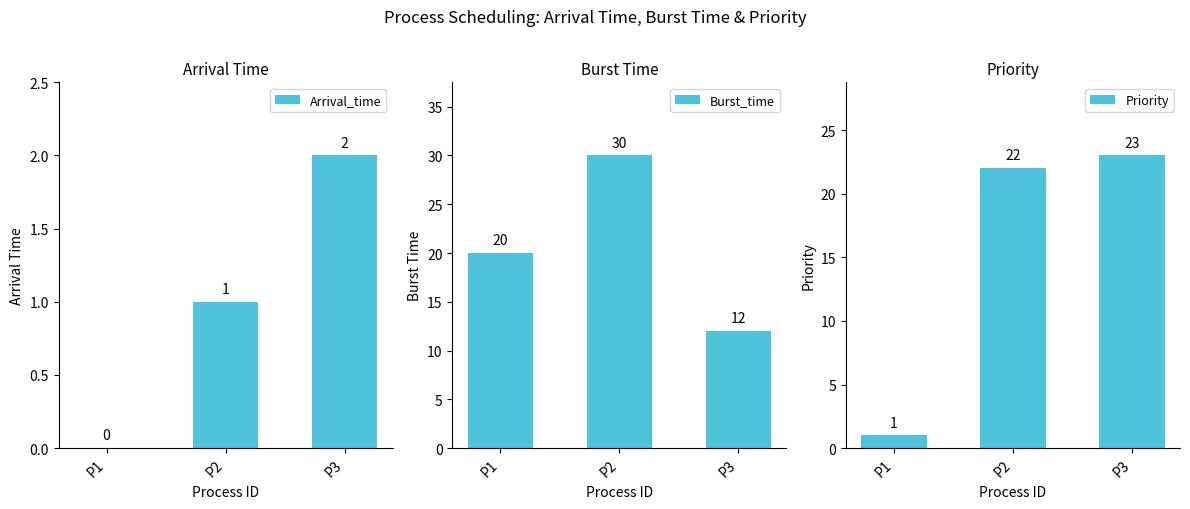

The value of Arrival_time at P3 is 2. True or false?

True